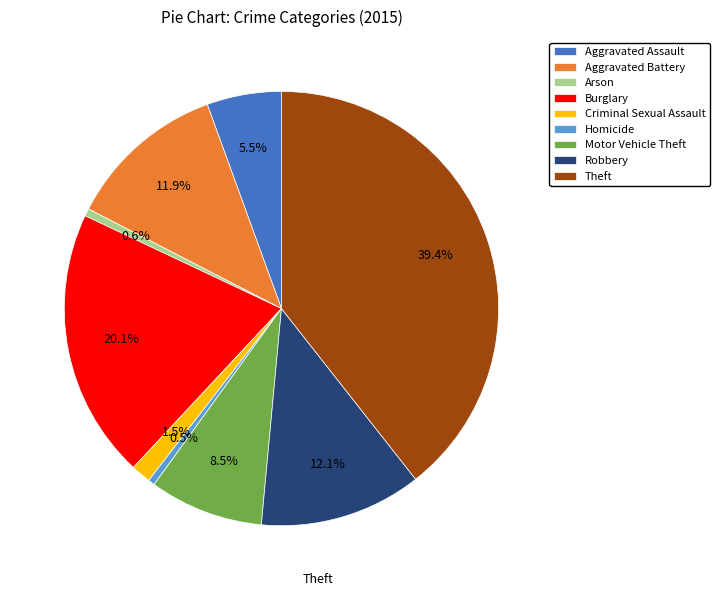

What portion of the pie excludes Criminal Sexual Assault?

98.5%